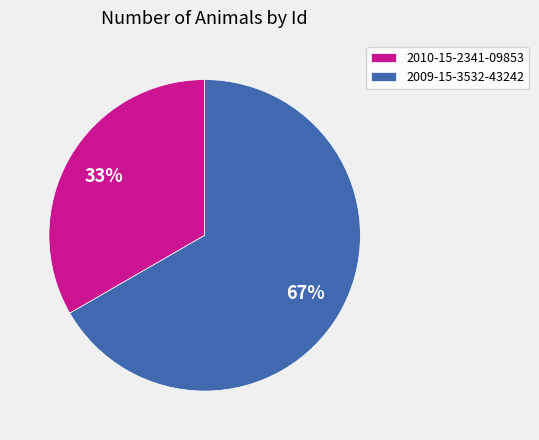

True or false: 2010-15-2341-09853 accounts for 33% of the total.

True